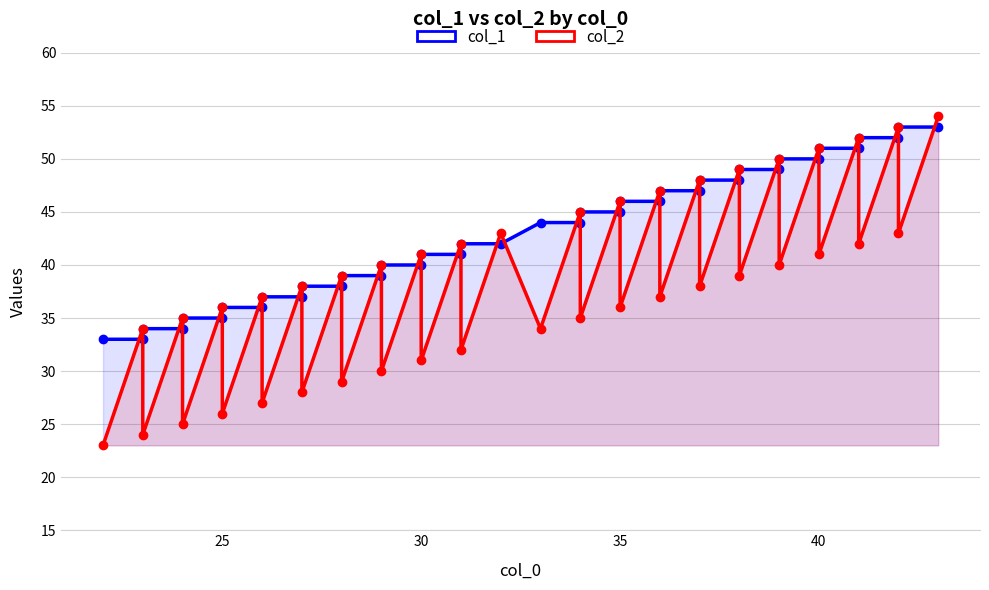

How many times do col_2 and col_1 cross each other?

39